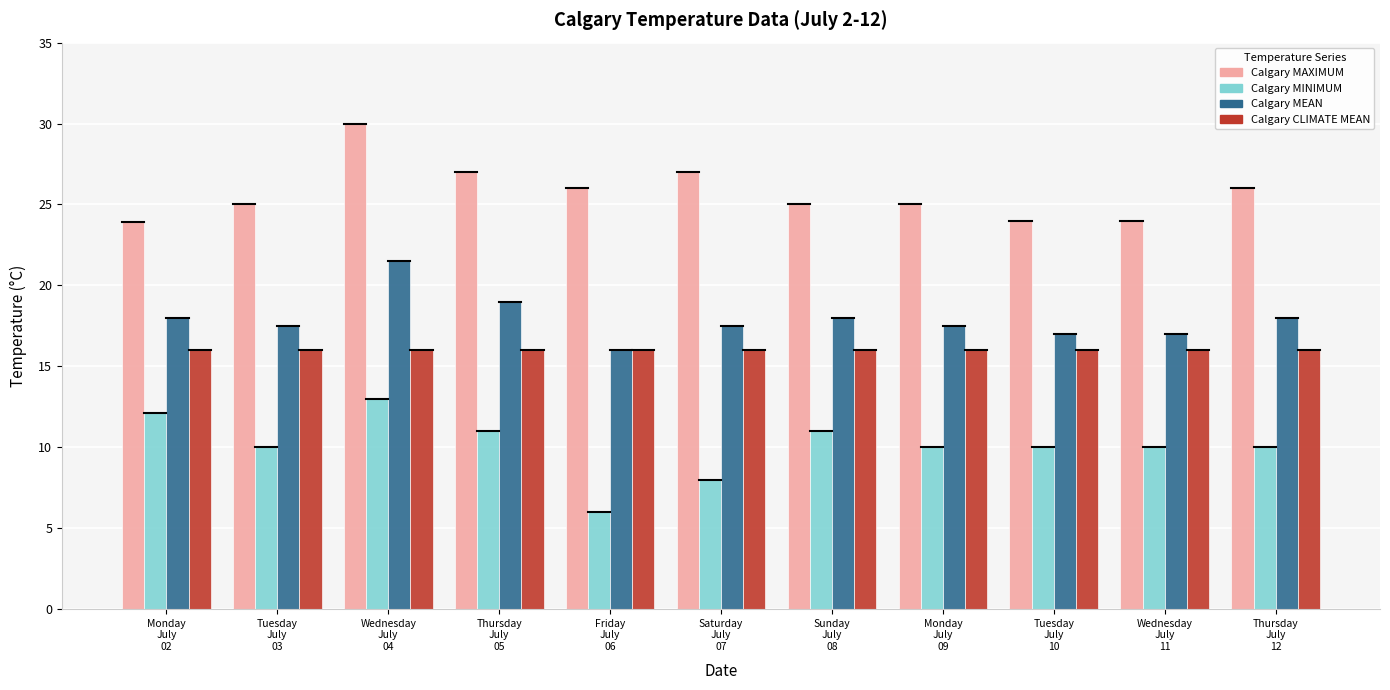

What is the sum of all Calgary CLIMATE MEAN values?

176.0